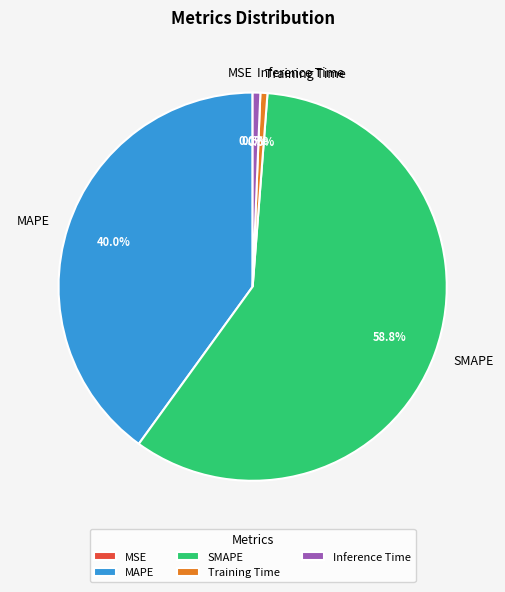

Does Inference Time account for over 50% of the chart?

No